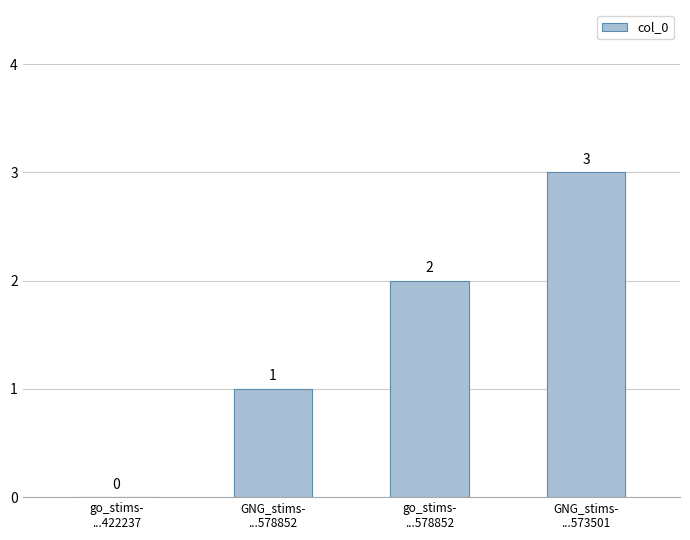

How many values are between 1 and 3?

3